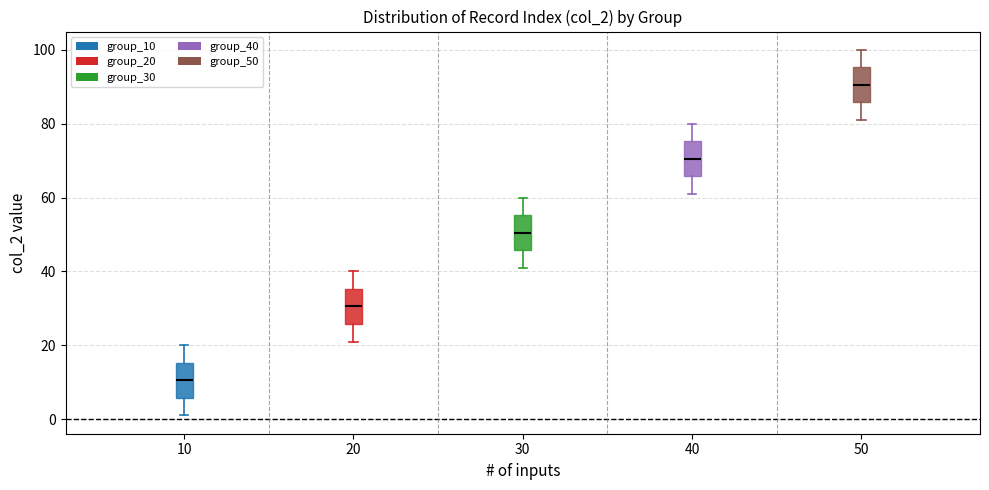

Reading left to right, read every box against the y-axis: the position of its median line, the range the box covers, and the ends of its whiskers. The values are not printed on the chart, so give them approximately, as read against the axis.

10: median 10, box 6 to 16, whiskers 2 to 20
20: median 30, box 26 to 36, whiskers 22 to 40
30: median 50, box 46 to 56, whiskers 42 to 60
40: median 70, box 66 to 76, whiskers 62 to 80
50: median 90, box 86 to 96, whiskers 82 to 100